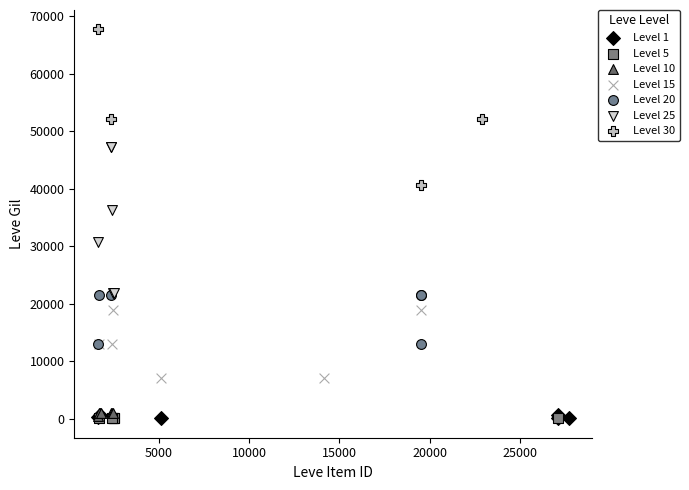

What are all the series names shown in the legend?

Level 1, Level 5, Level 10, Level 15, Level 20, Level 25, Level 30